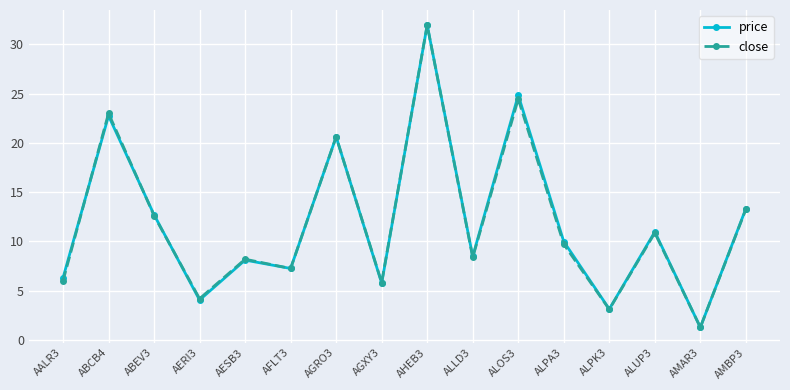

Between ABCB4 and AFLT3, which series saw the biggest shift?

close